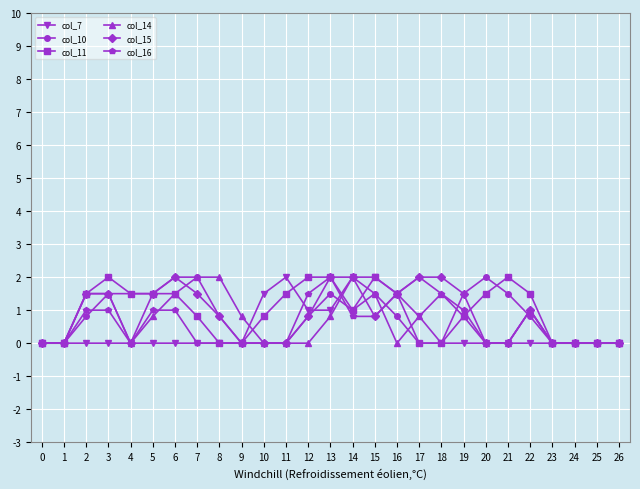

What is the value of the col_11 point at the 20th from the left?

0.8